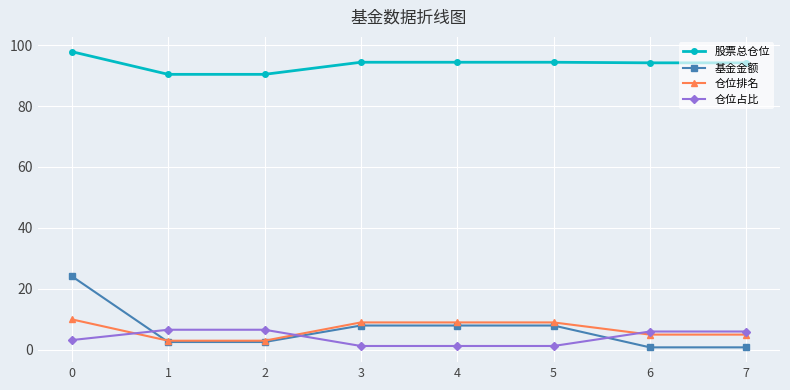

What is the difference between the highest and lowest values at 2?

87.8